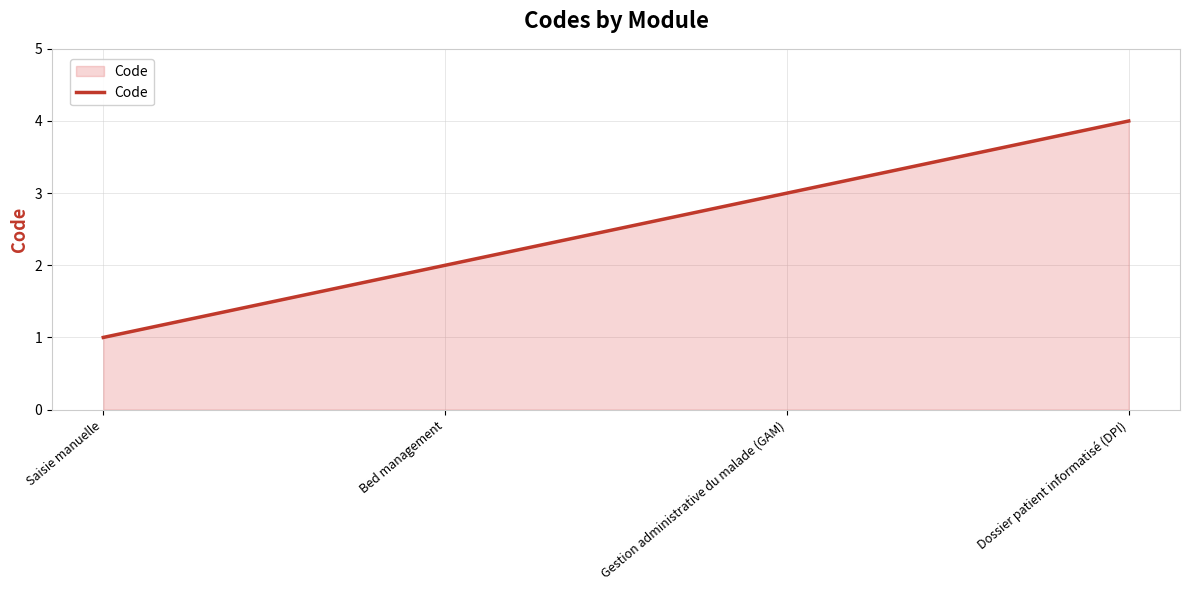

Where is the data nearest to the value 2?

Bed management